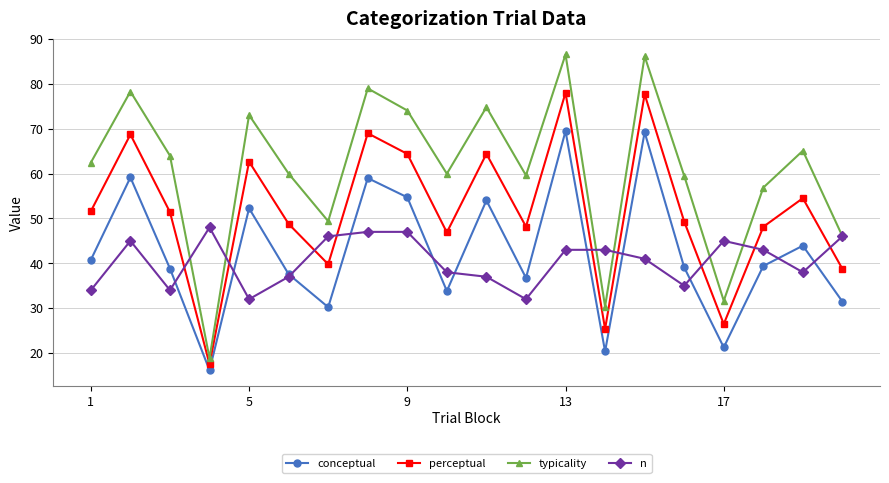

True or false: n and typicality cross at least once.

True